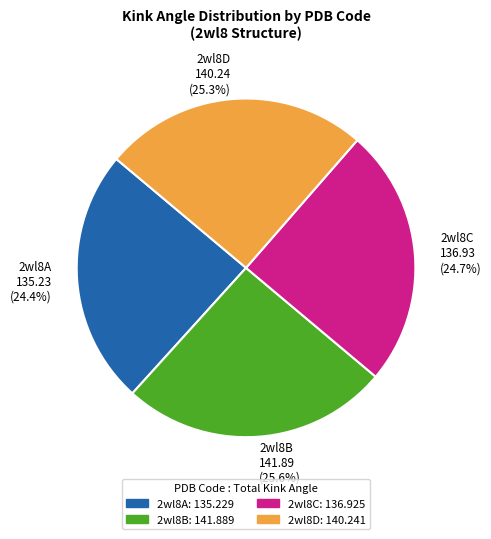

What percentage do 2wl8A and 2wl8D together represent?

49.7%